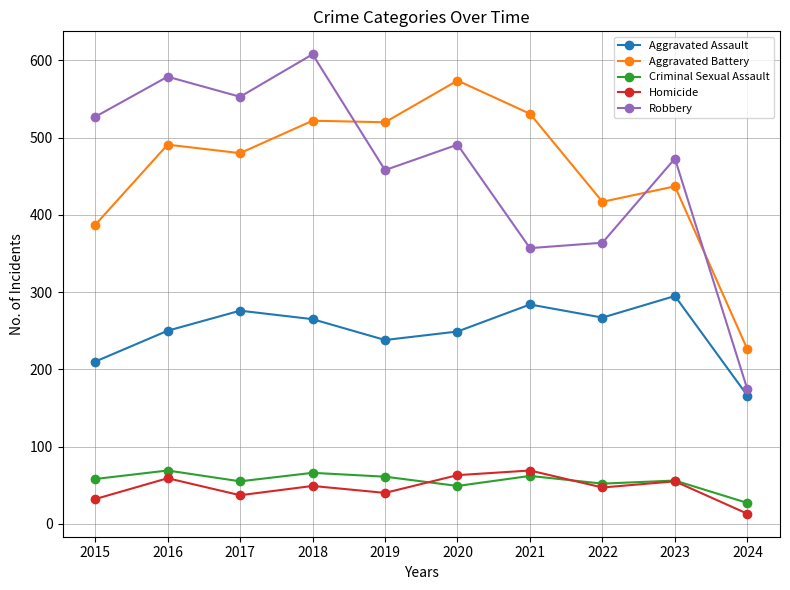

What is the approximate value of Aggravated Battery at 2023?

437